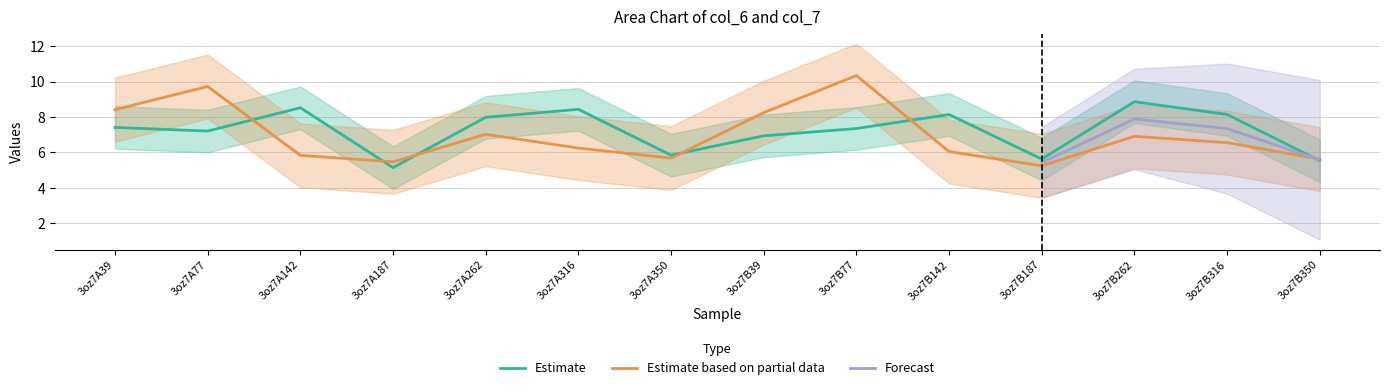

What is the spread (max minus min) of values at 3oz7A262?

1.0